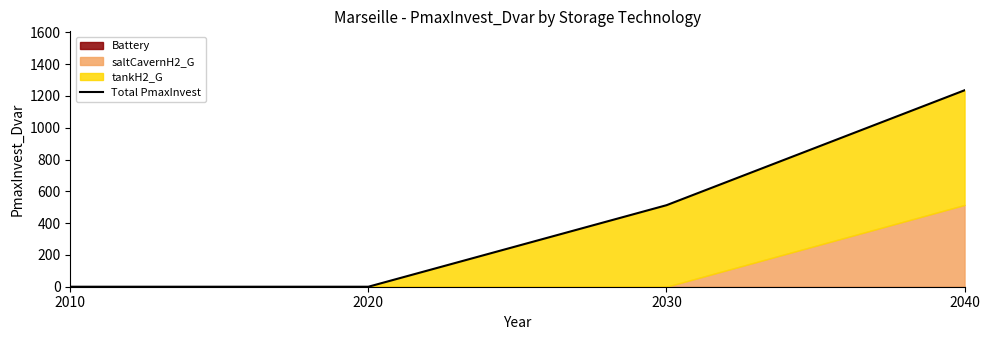

What is the difference between the maximum and minimum values?

1235.9